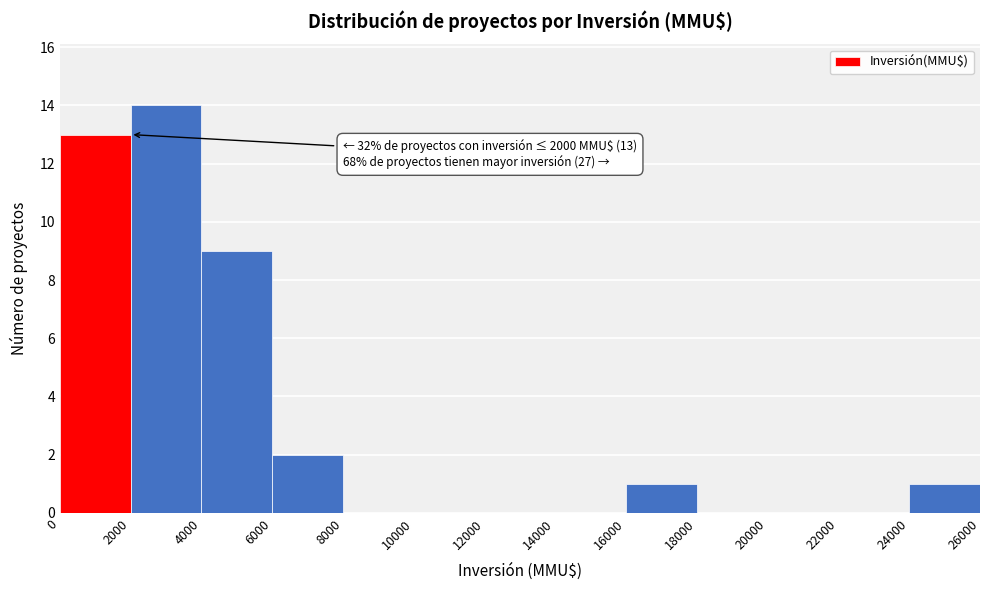

Over which range of the x-axis is the bar tallest?

2000 to 4000